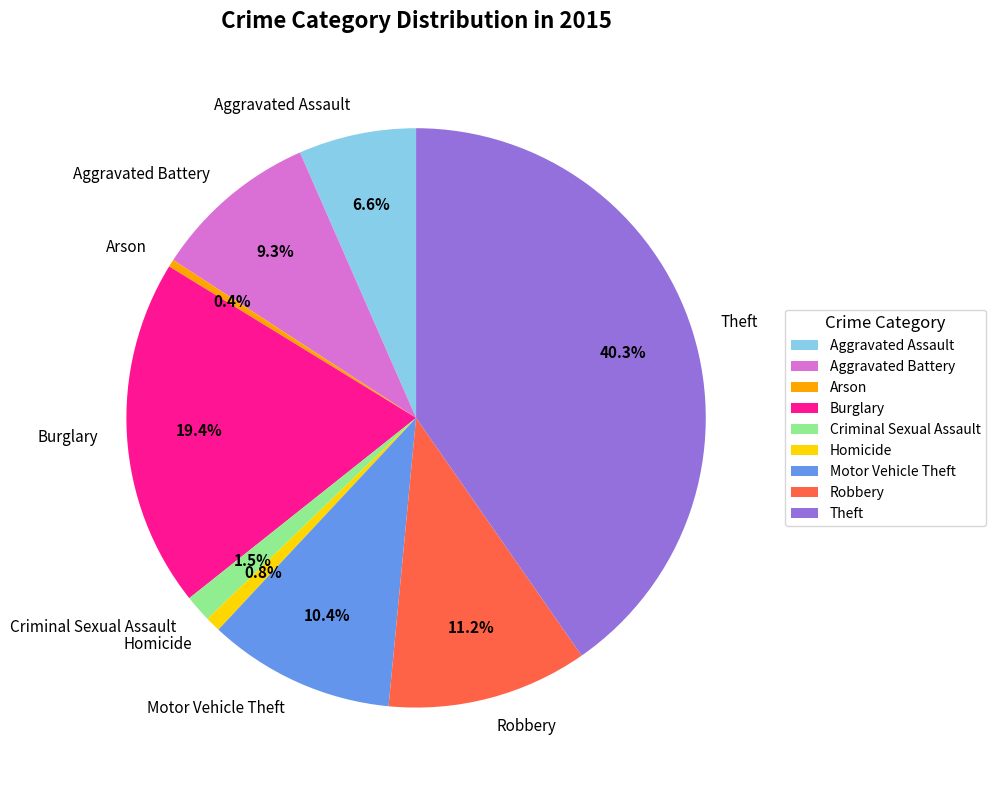

Combined, do Motor Vehicle Theft and Aggravated Assault account for over 50%?

No